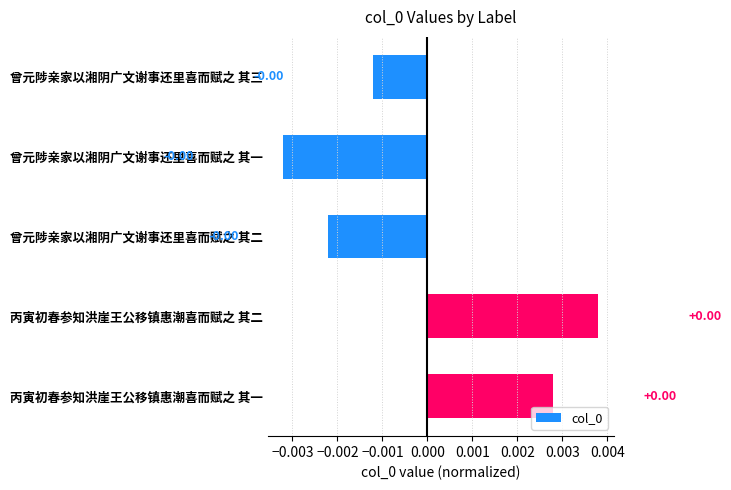

How many positive values are there?

2